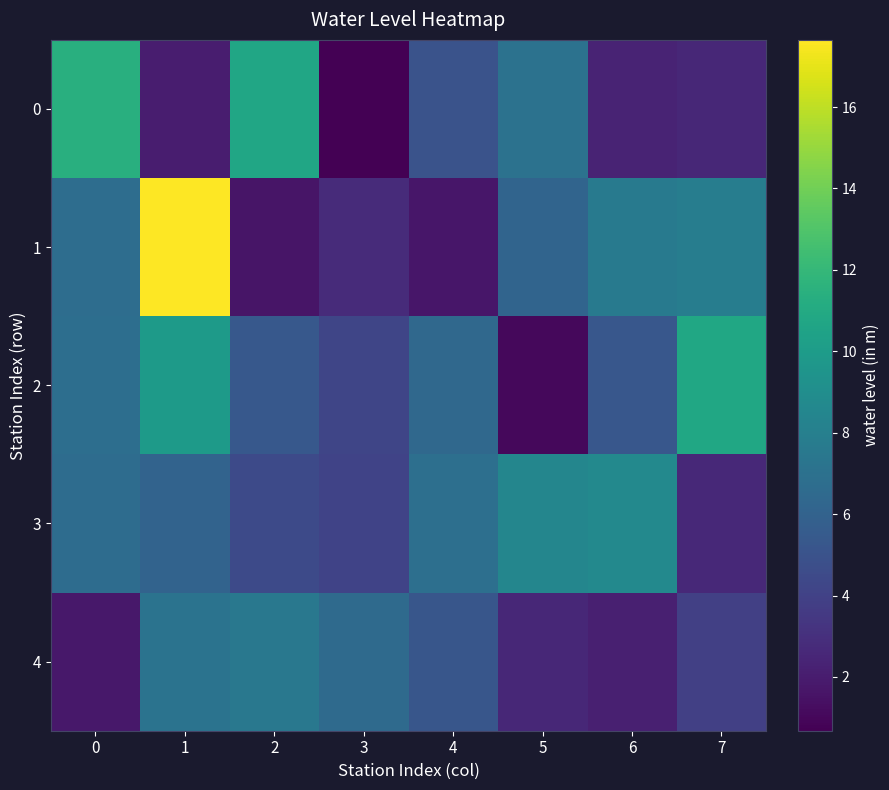

Reading left to right, what are all the values shown in this chart?

0: 0=11.4	1=2.0	2=10.7	3=0.7	4=5.0	5=7.1	6=2.4	7=2.6
1: 0=6.8	1=17.6	2=1.6	3=2.8	4=1.7	5=6.2	6=7.6	7=7.8
2: 0=6.8	1=9.9	2=5.3	3=4.2	4=6.4	5=1.1	6=5.3	7=10.8
3: 0=6.7	1=6.0	2=4.5	3=4.1	4=6.9	5=8.5	6=8.7	7=2.6
4: 0=1.8	1=7.2	2=7.5	3=6.5	4=5.2	5=2.5	6=2.1	7=3.9